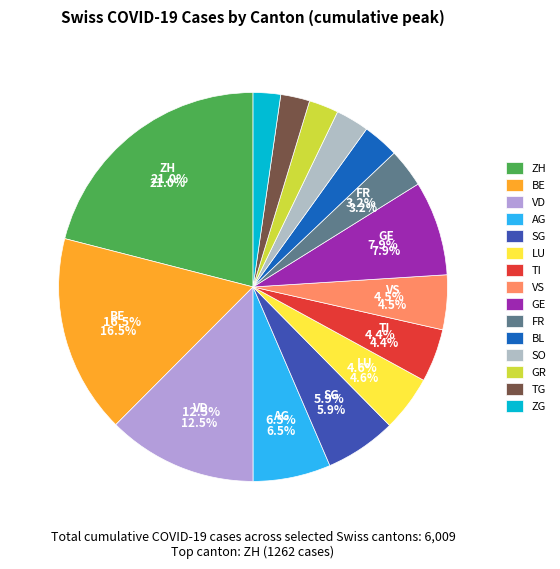

Is it true that GE is 13% of the pie?

False